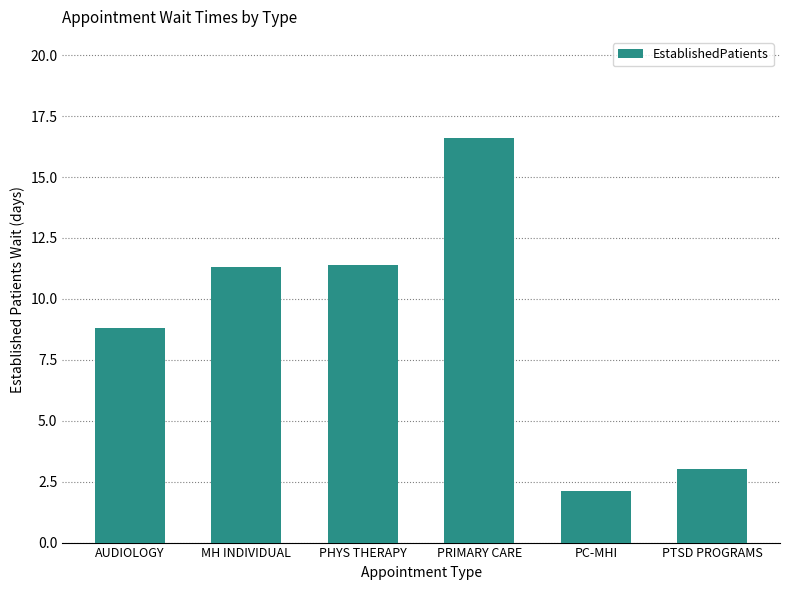

What is the difference between the values at AUDIOLOGY and PC-MHI?

6.7